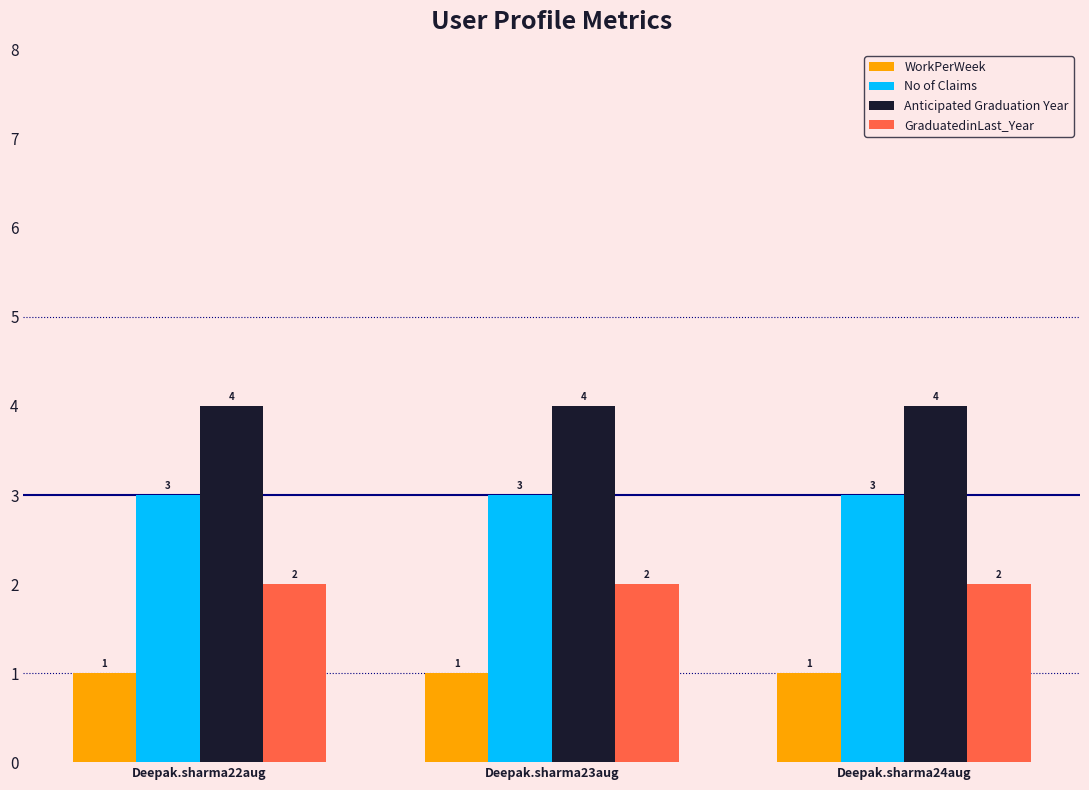

What are all the series names shown in the legend?

WorkPerWeek, No of Claims, Anticipated Graduation Year, GraduatedinLast_Year